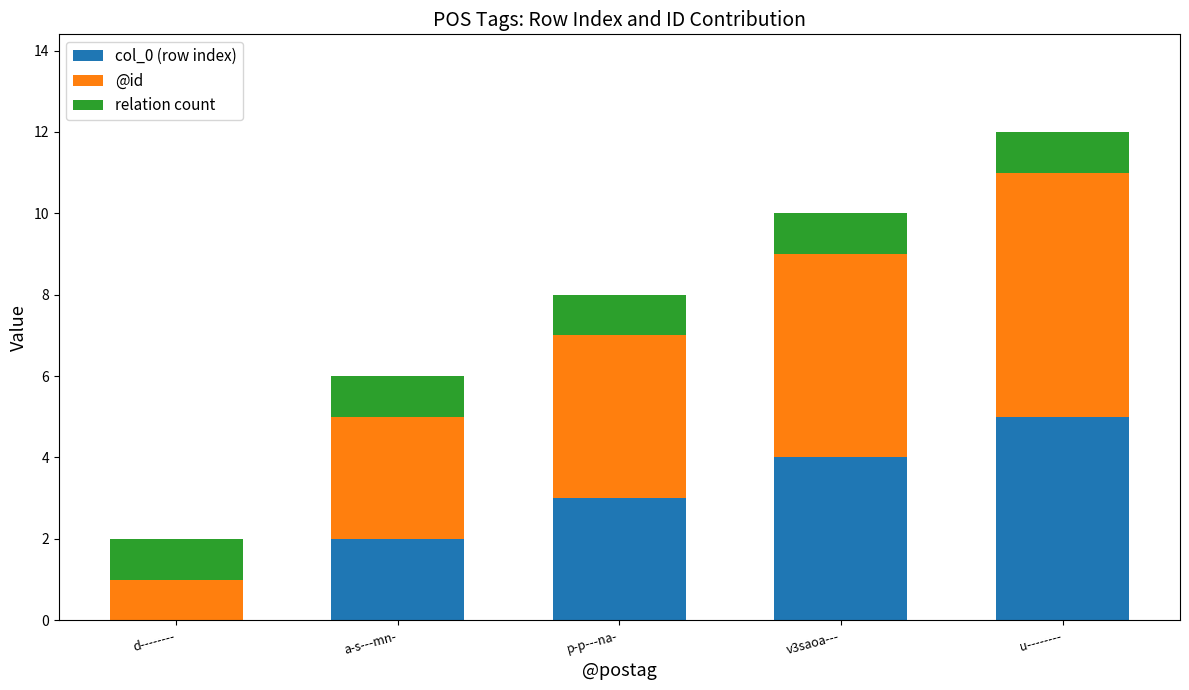

At which category is the sum across all series the highest?

u--------